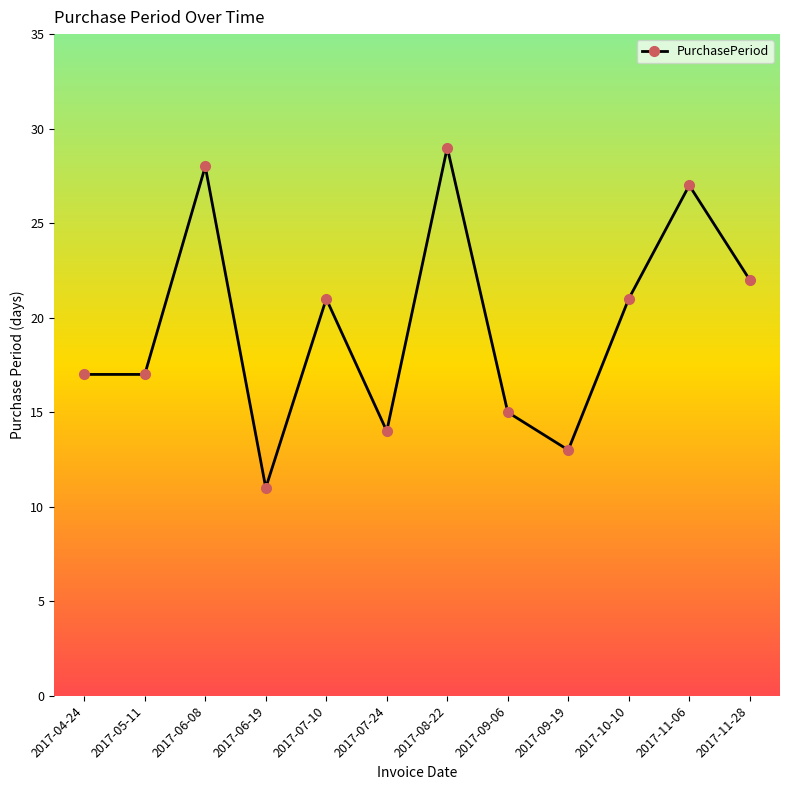

Between 2017-07-24 and 2017-08-22, which is larger?

2017-08-22